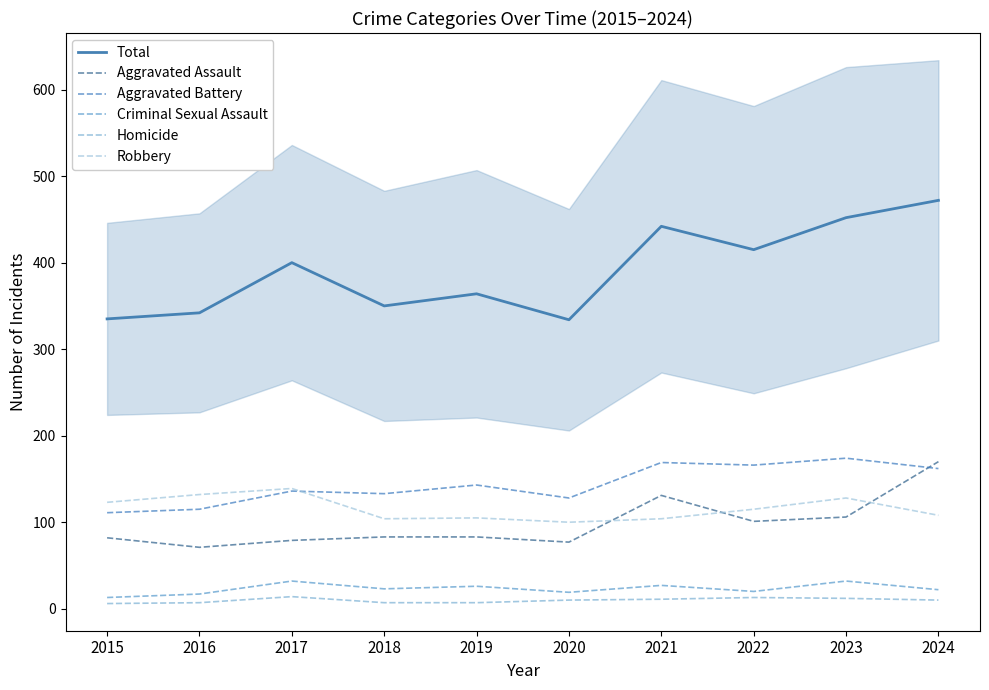

Rank the categories by Total value from highest to lowest.

2024, 2023, 2021, 2022, 2017, 2019, 2018, 2016, 2015, 2020